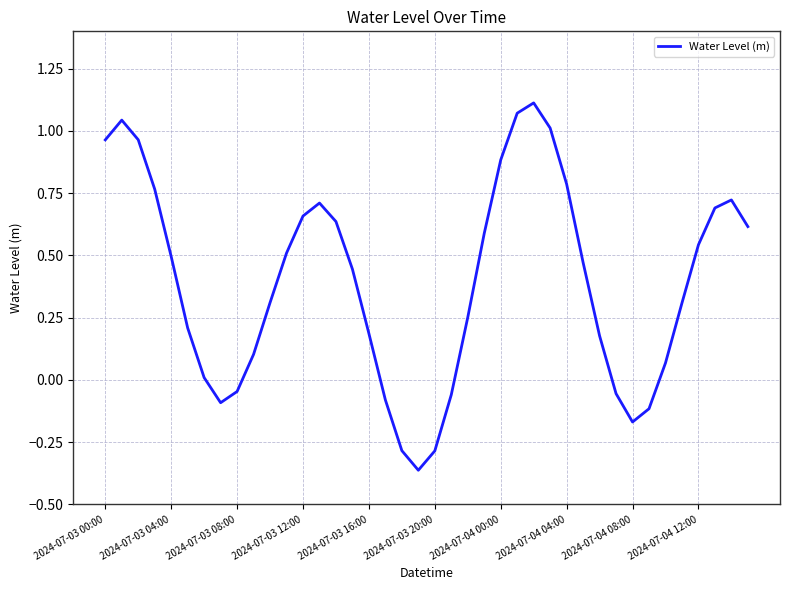

What is the sum of all values?

15.8